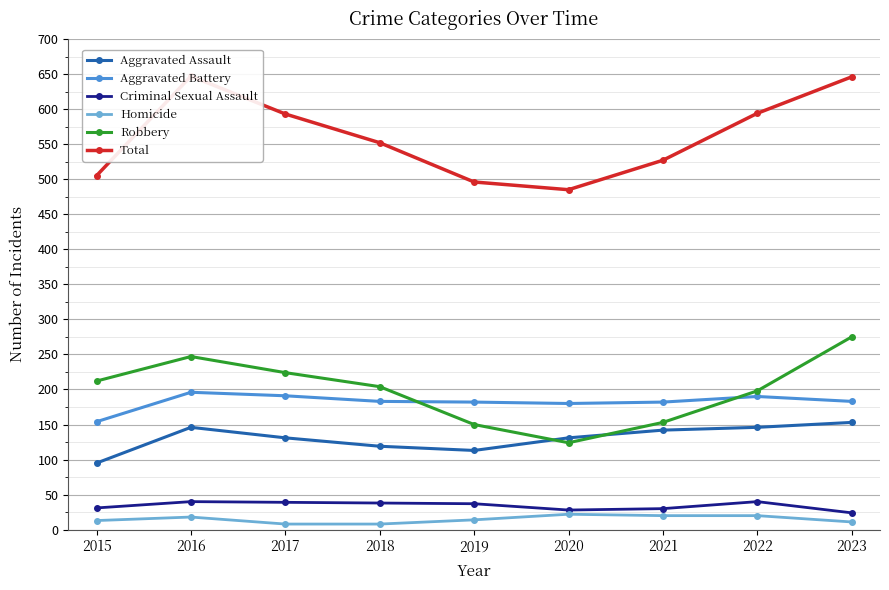

At which label does Aggravated Battery first exceed 183?

2016